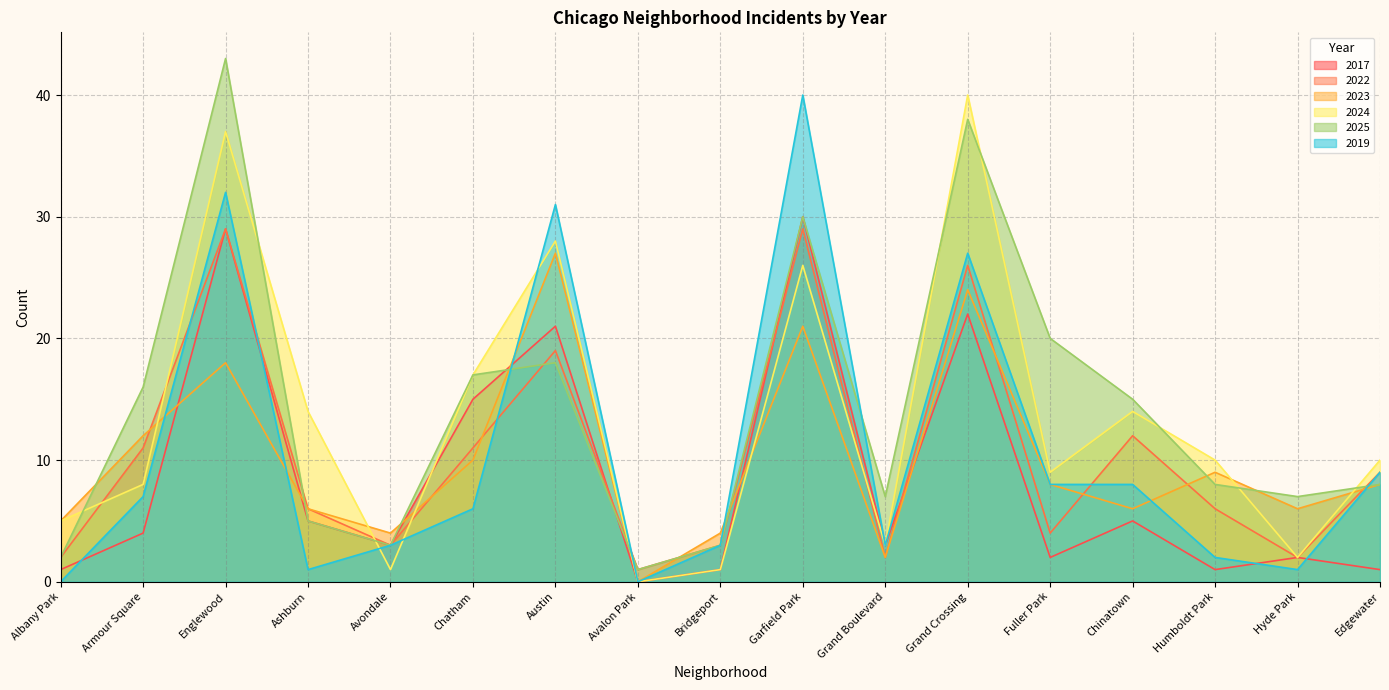

What is the spread (max minus min) of values at Avalon Park?

1